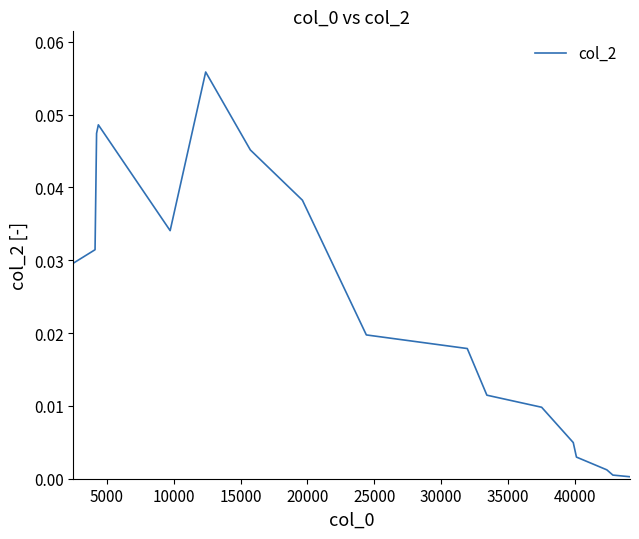

What is the difference between the maximum and second lowest values?

0.1